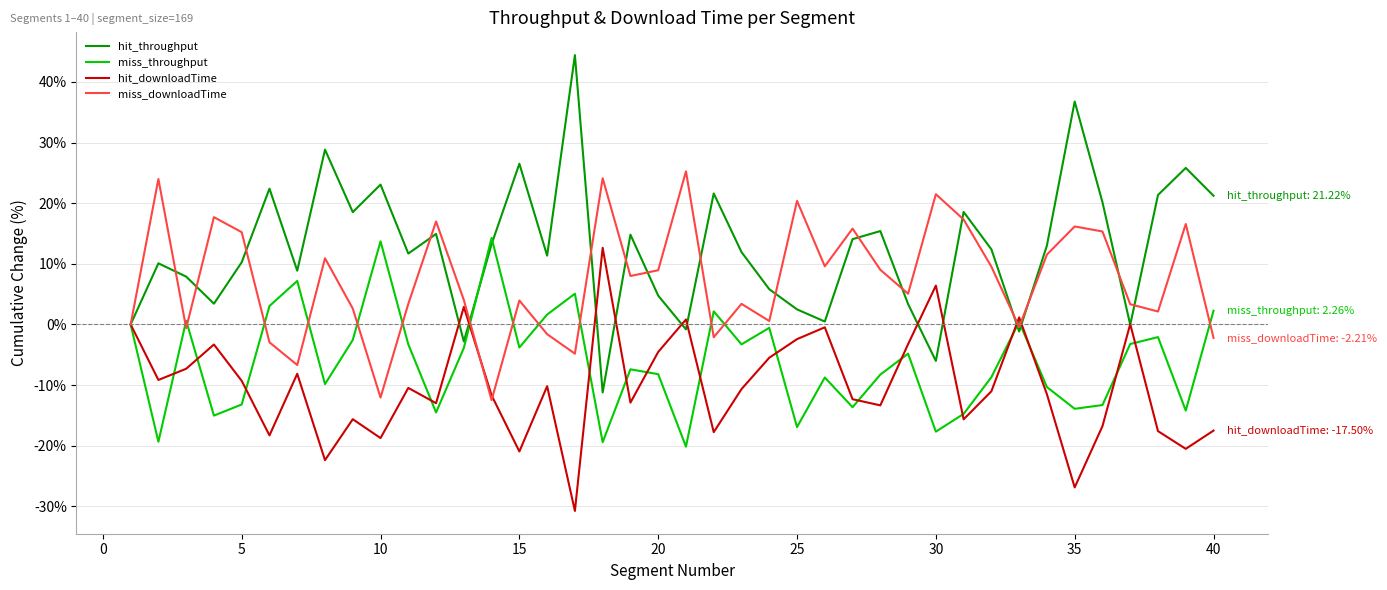

Which series has the widest spread of values?

hit_throughput